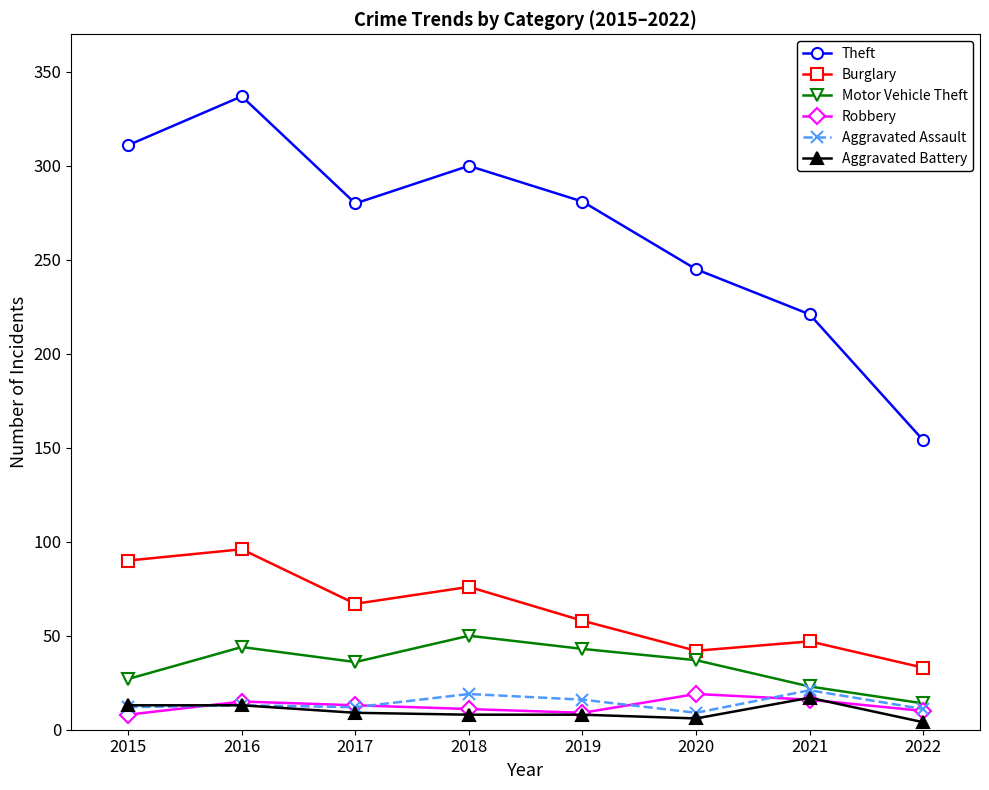

What is the average value of the Robbery series?

13